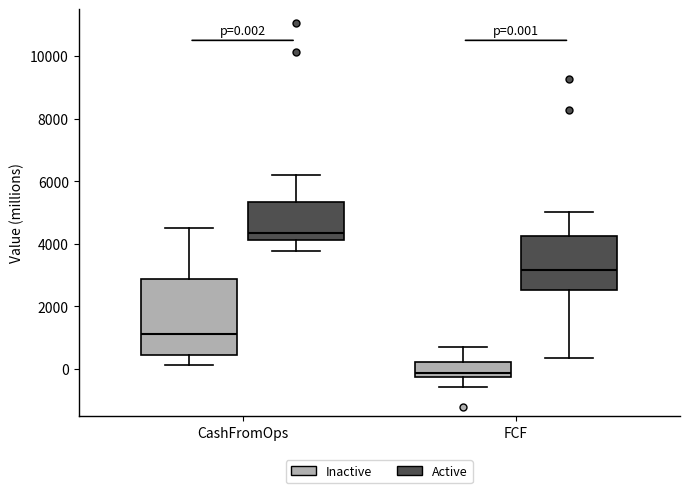

Comparing the boxes themselves (not the whiskers), which one is the tallest?

CashFromOps (Inactive)